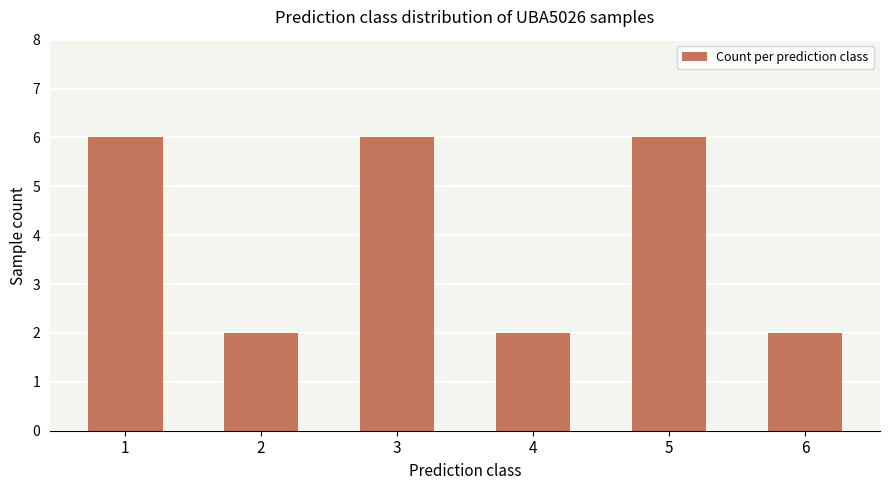

Does the chart contain stacked bars?

No